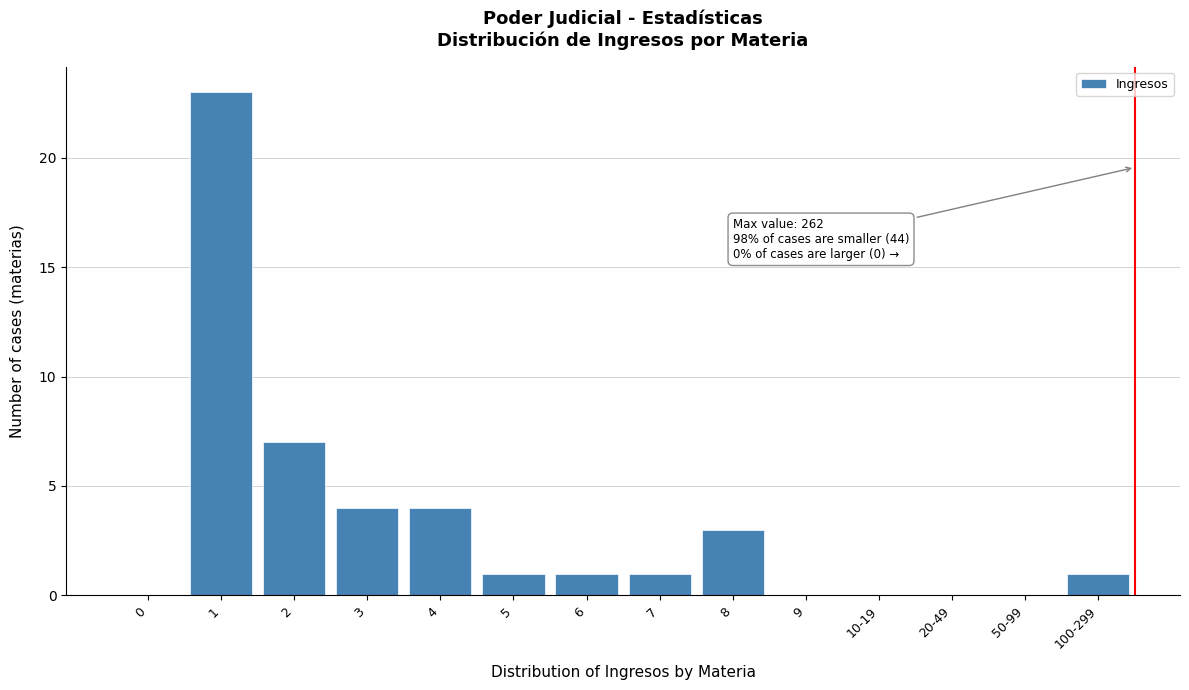

Reading left to right, what are all the values shown in this chart?

0=0	1=23	2=7	3=4	4=4	5=1	6=1	7=1	8=3	9=0	10-19=0	20-49=0	50-99=0	100-299=1